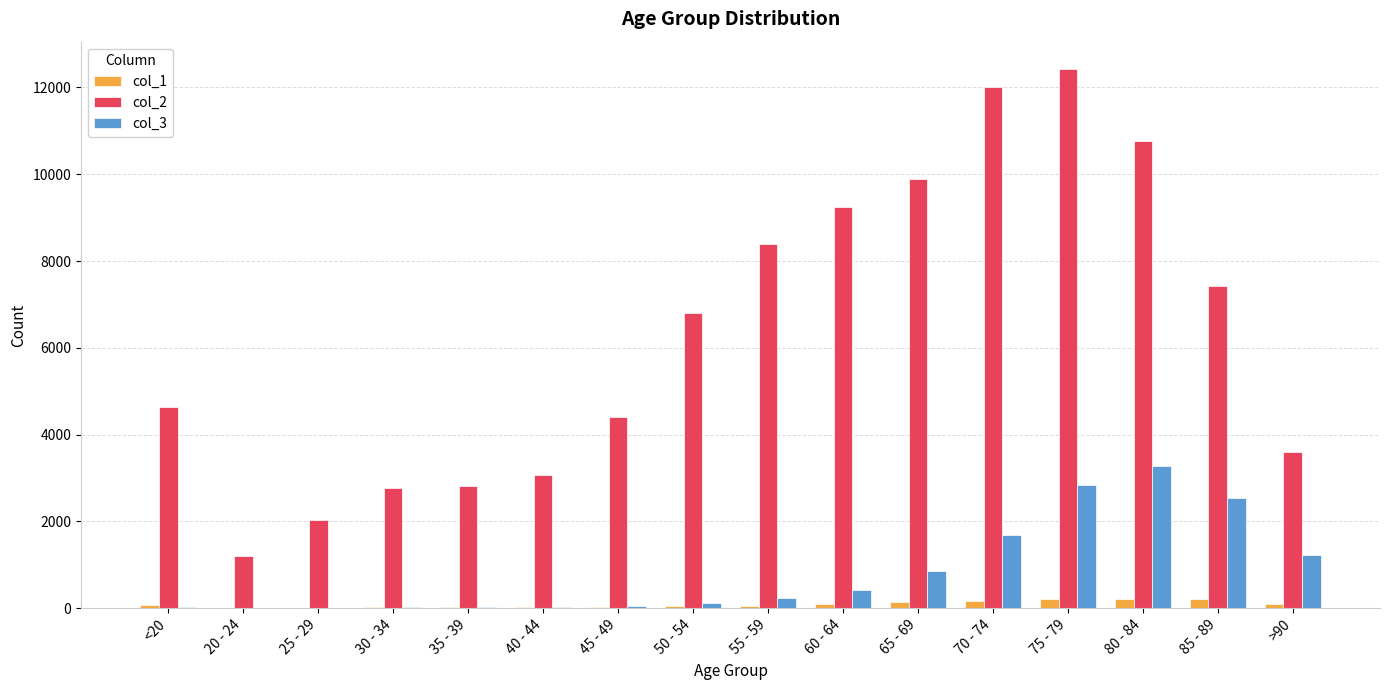

Is it true that col_2 equals 7417 at 85 - 89?

True